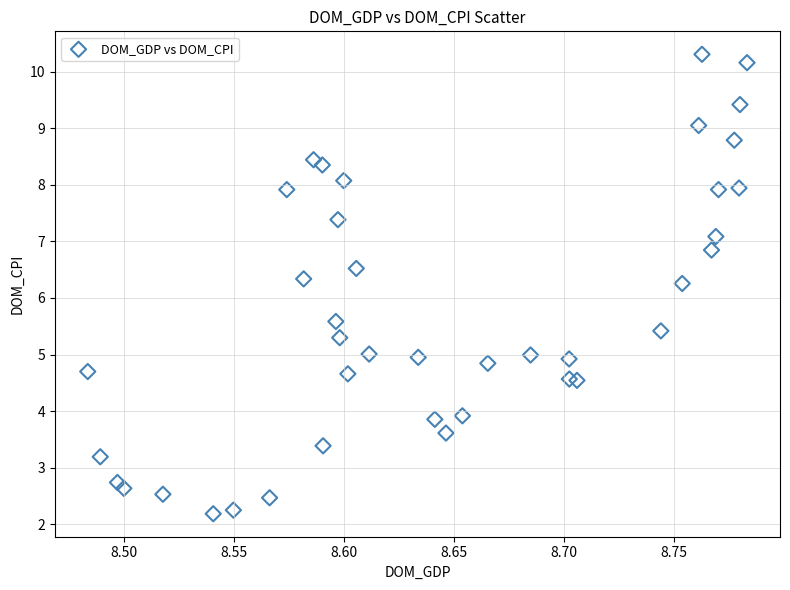

What is the range of Y values (max minus min)?

8.1